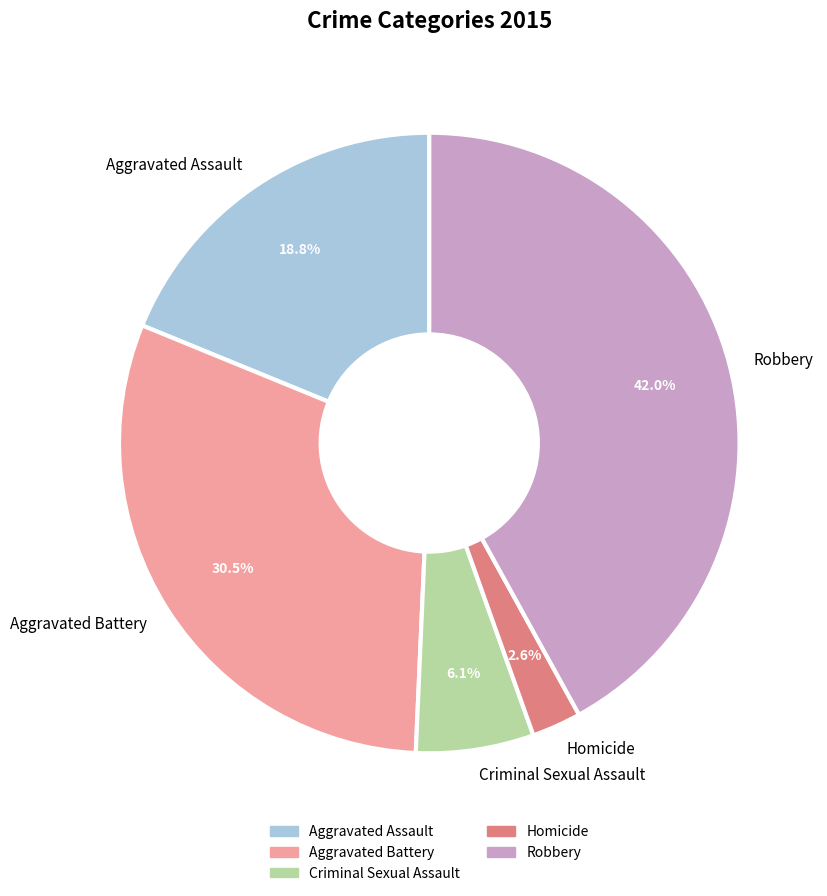

True or false: Aggravated Battery accounts for 21% of the total.

False